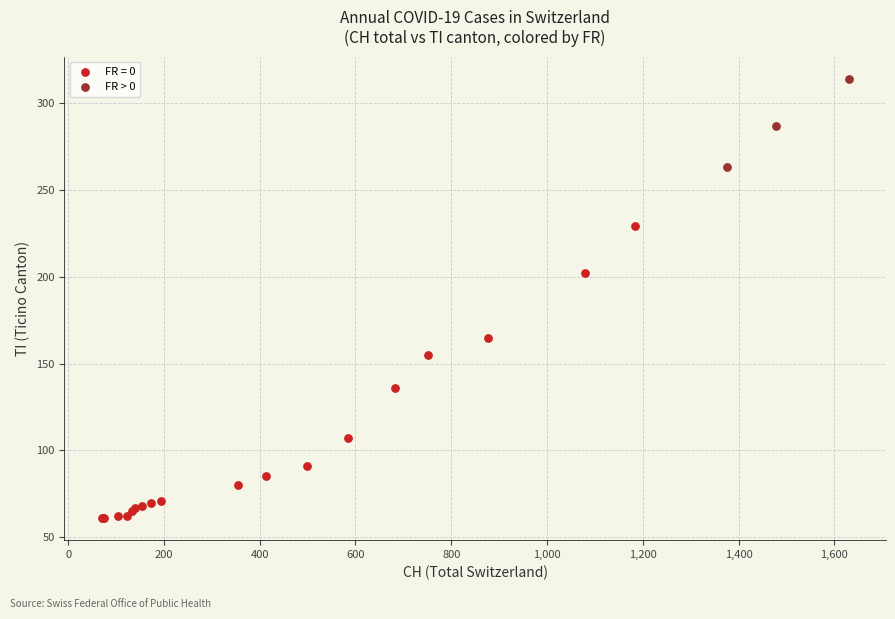

Which series reaches the maximum Y coordinate?

FR > 0